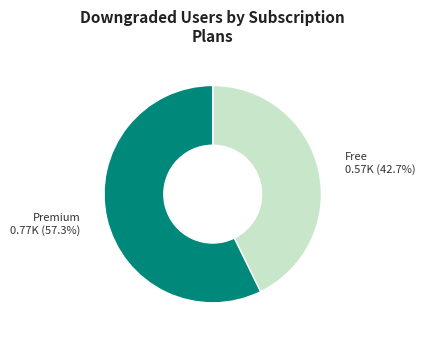

Is there any slice that represents more than half of the pie?

Yes